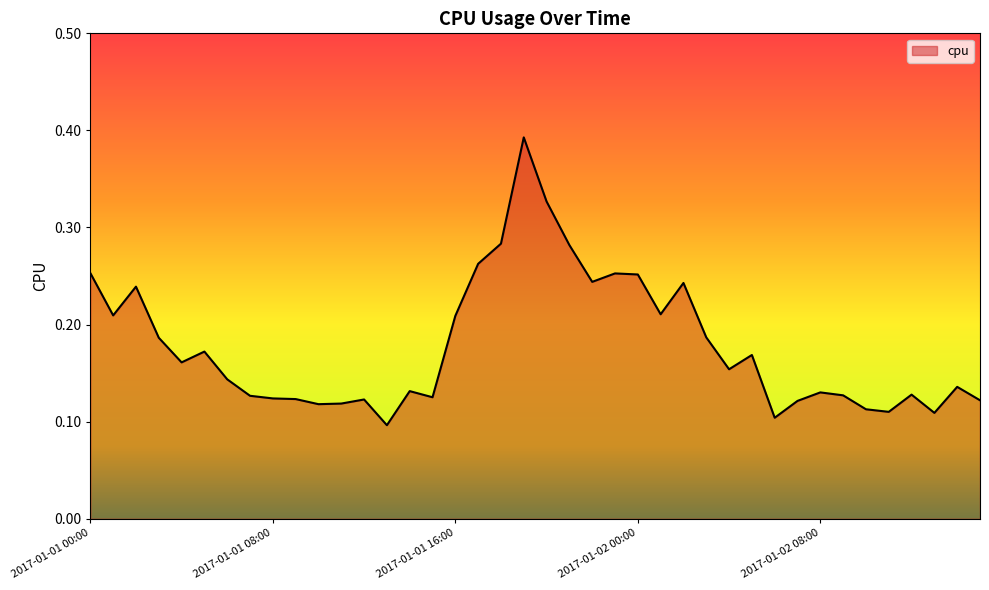

At which category does the data reach its first local valley?

2017-01-01 01:00